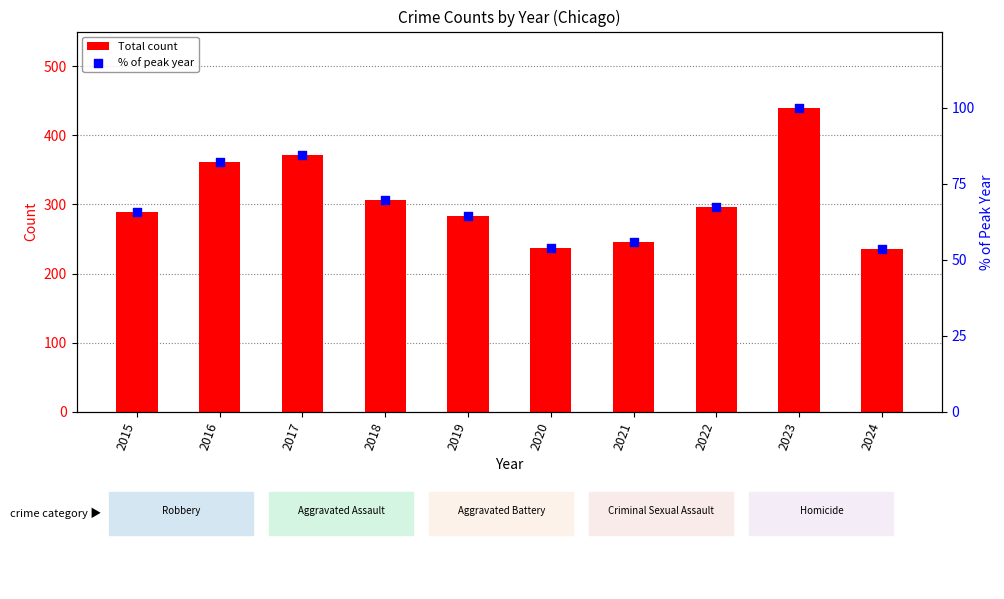

Which series reaches the maximum Y coordinate?

Total count